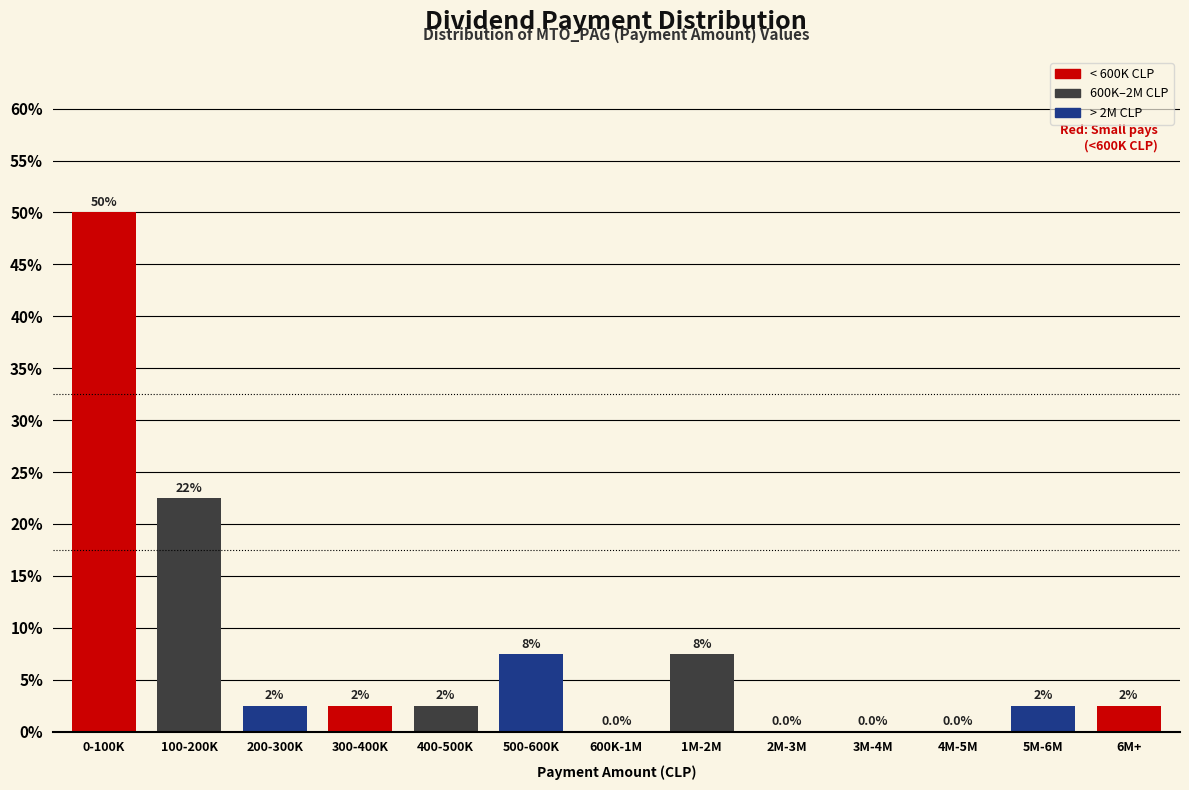

Are the bars horizontal?

No